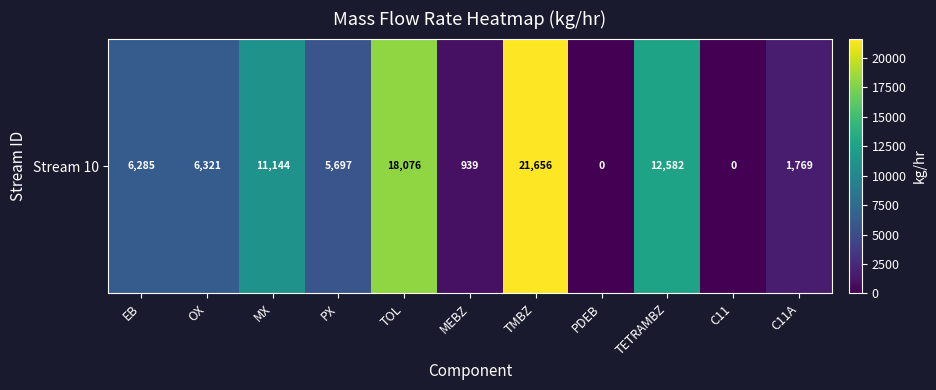

How many data points are less than 6285?

5